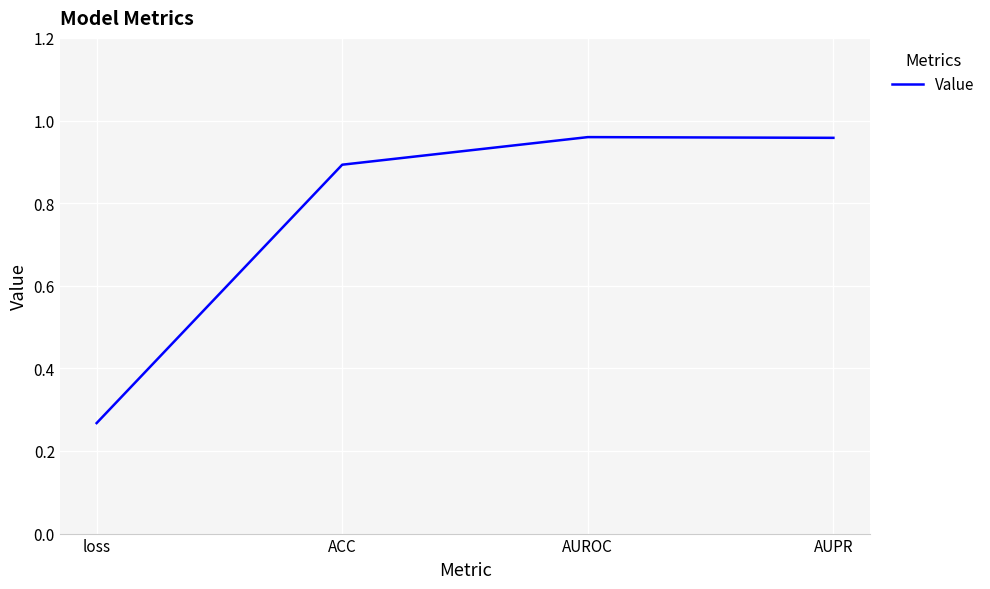

At which label is the value closest to 0?

loss